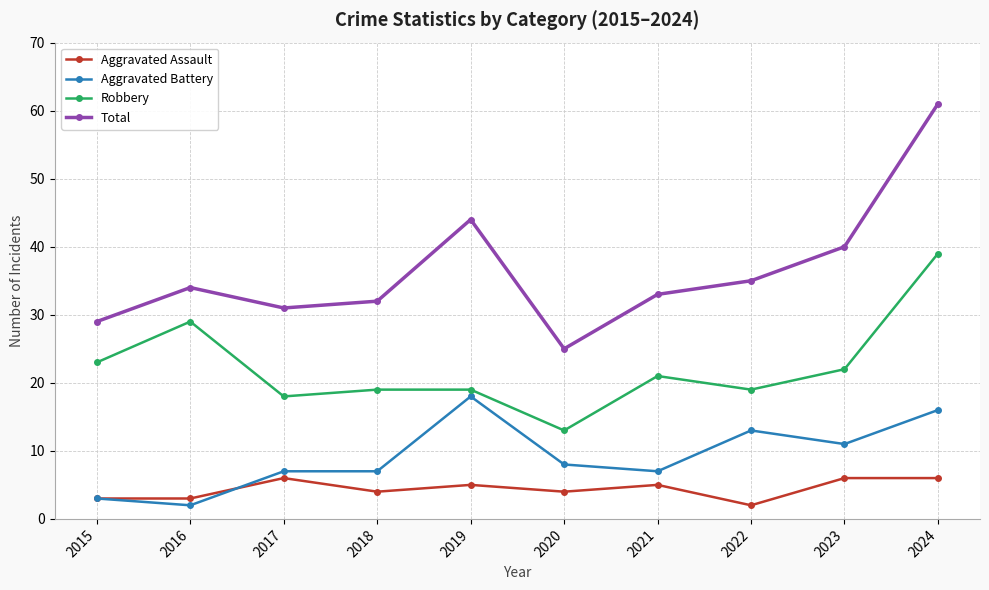

What is the sum of all Aggravated Assault values?

44